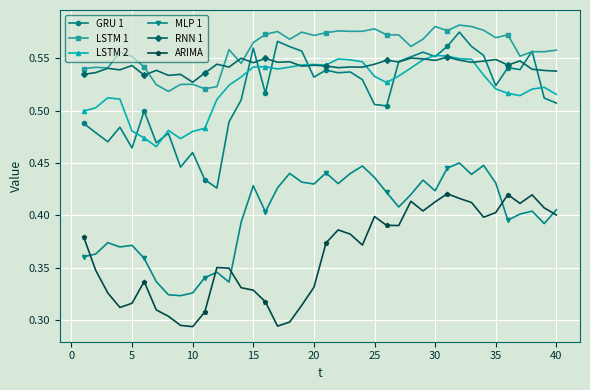

Which series has the largest total across all categories?

LSTM 1